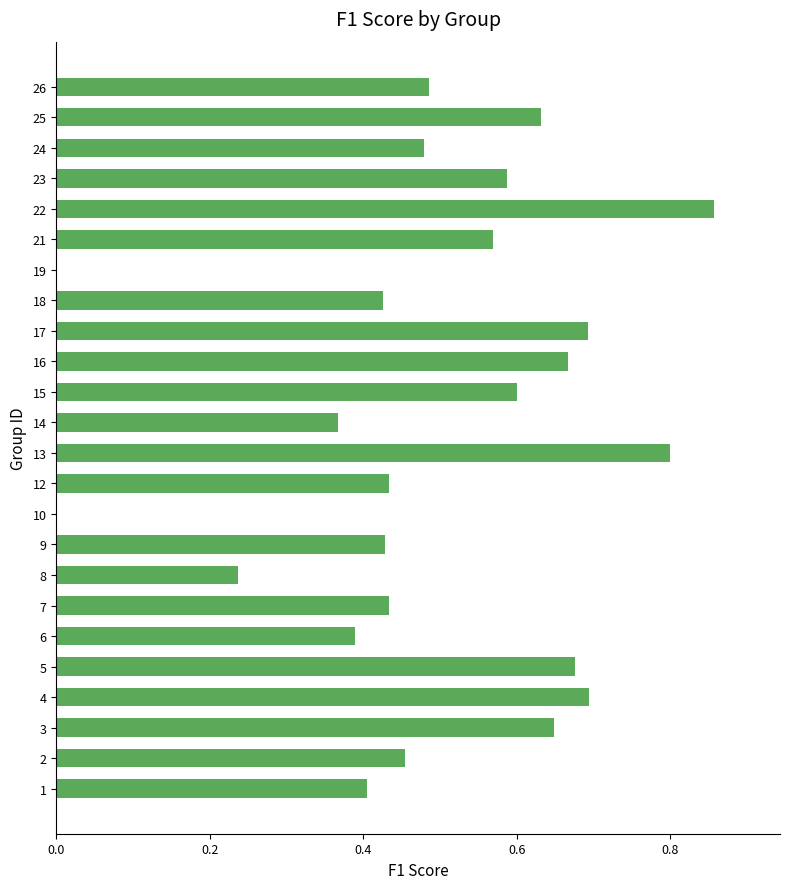

Which category has the highest value across all series?

22